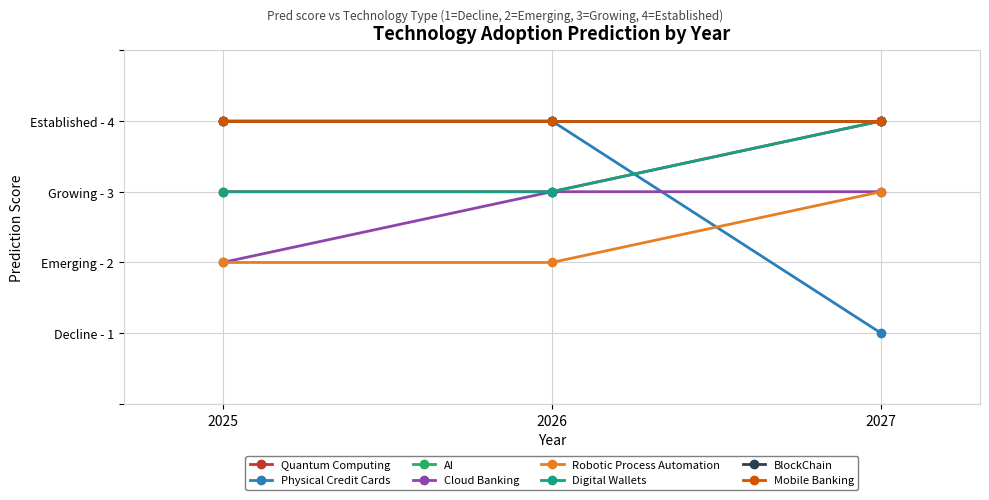

What is the spread (max minus min) of values at 2026?

2